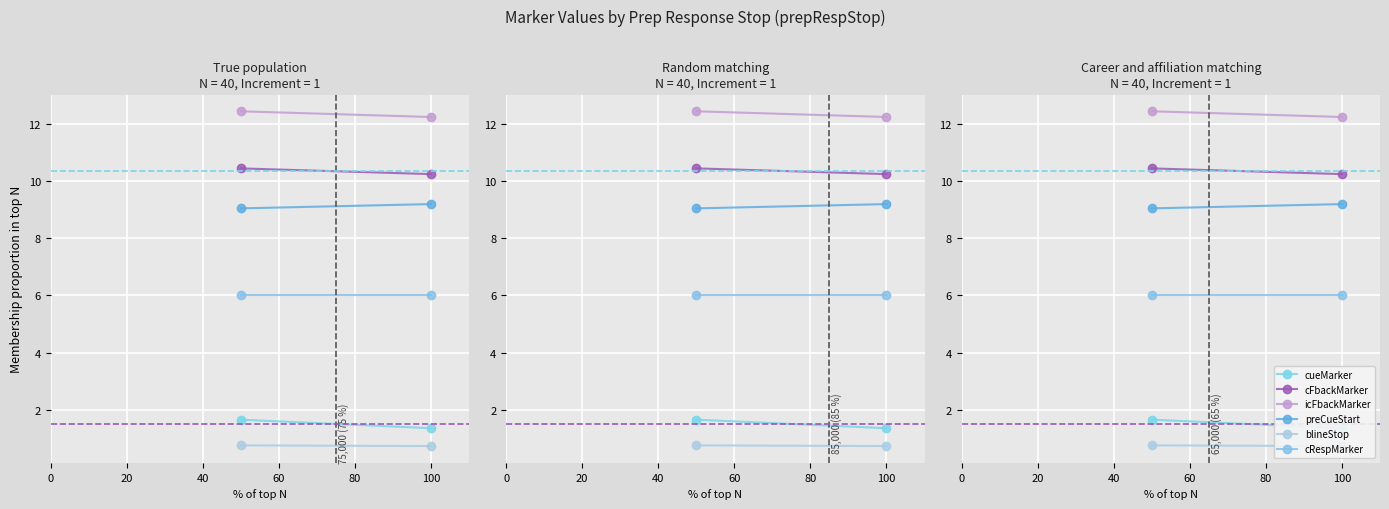

What is the value of the cFbackMarker point at the 1st from the left?

10.4